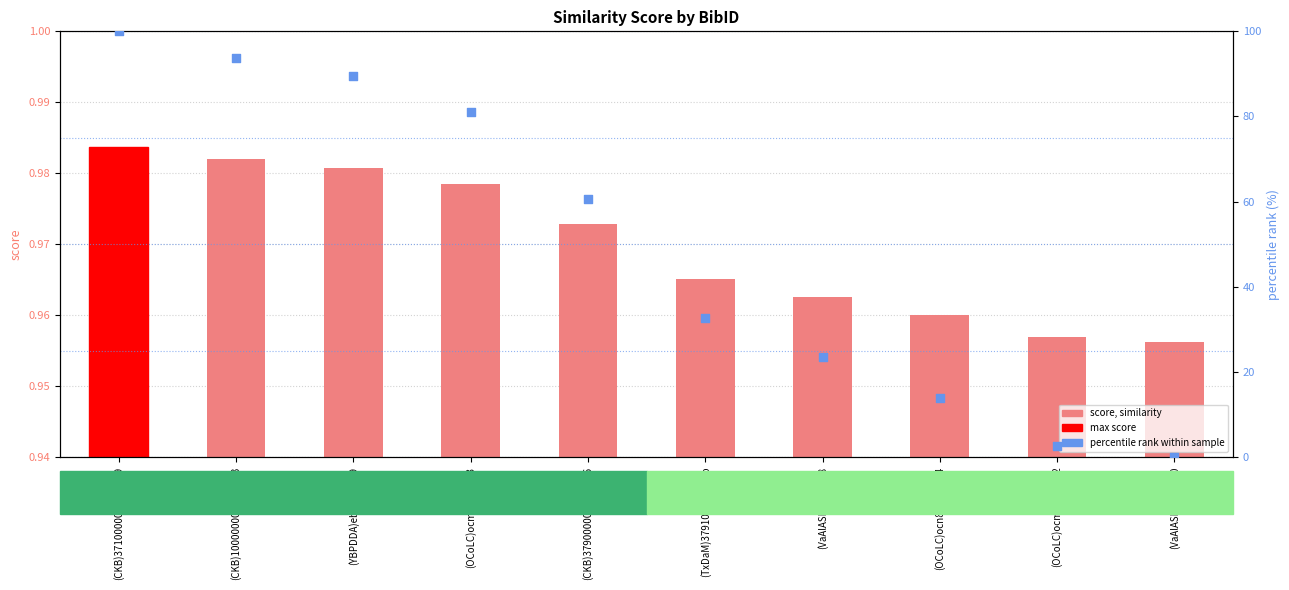

Which series reaches the minimum Y coordinate?

percentile rank within sample